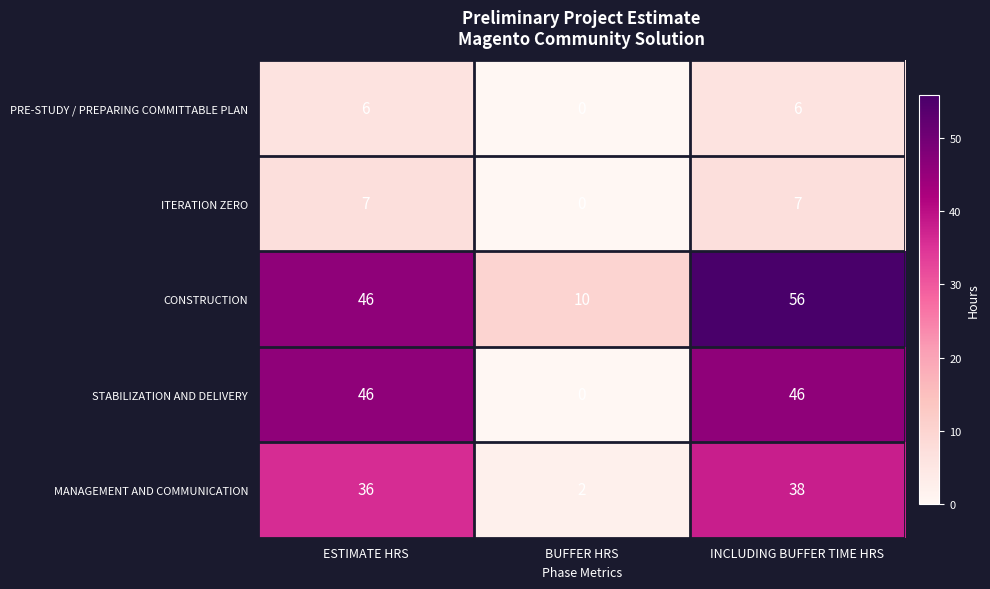

At how many categories does at least one series exceed 35?

2